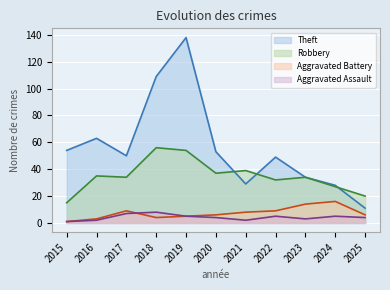

Does the chart display data point markers on the line(s)?

No